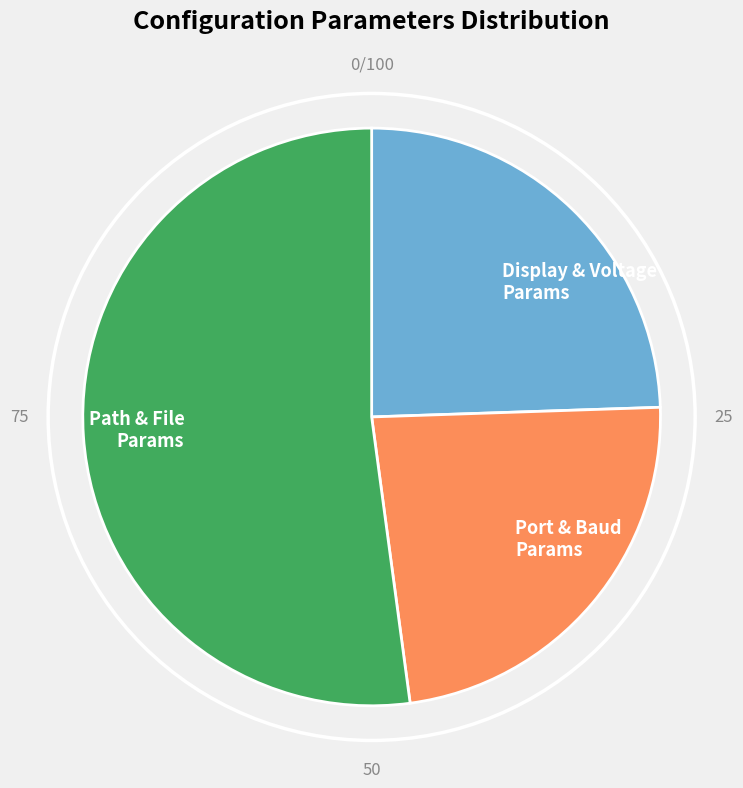

How many segments does this pie chart have?

3